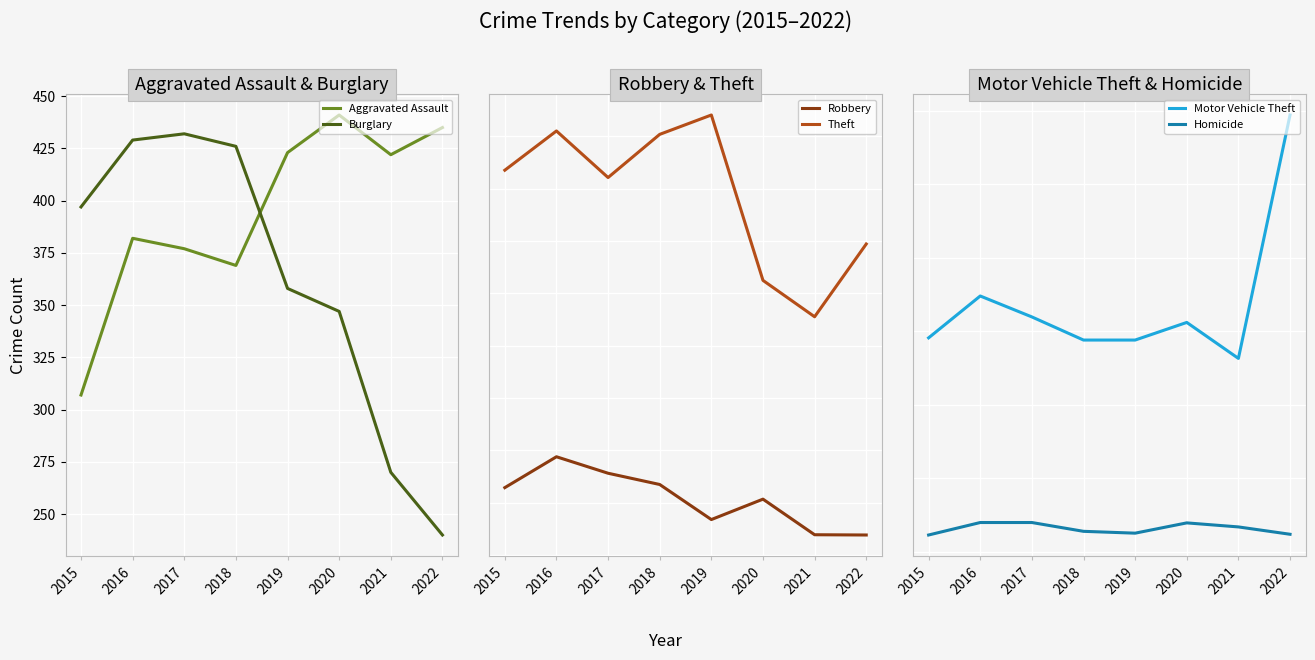

True or false: Aggravated Assault has more than 2 interior local peaks.

False